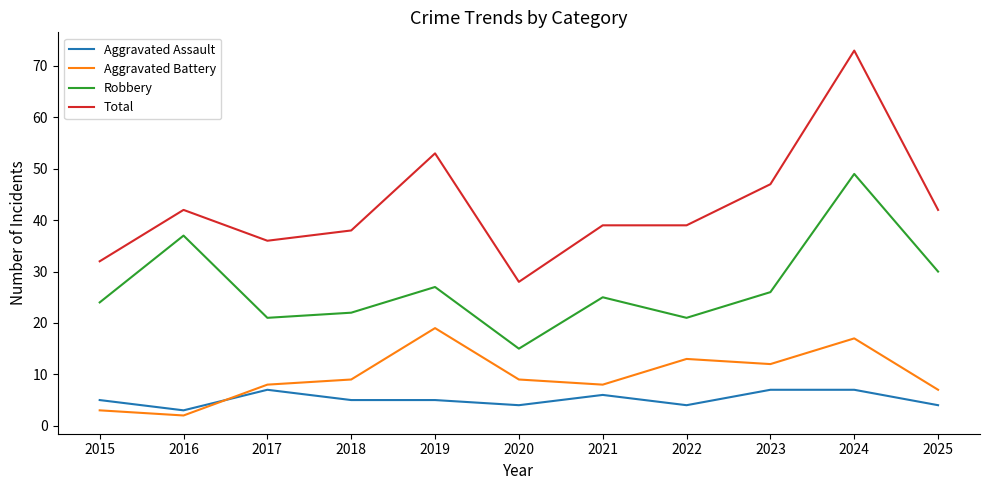

Rank the series by their maximum value, from lowest to highest.

Aggravated Assault, Aggravated Battery, Robbery, Total